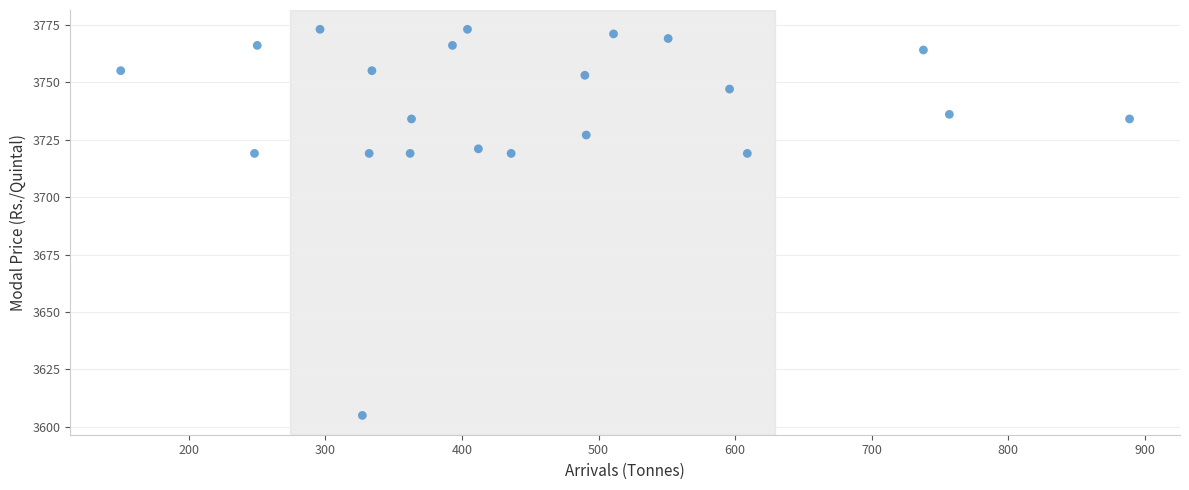

What is the range of Y values (max minus min)?

168